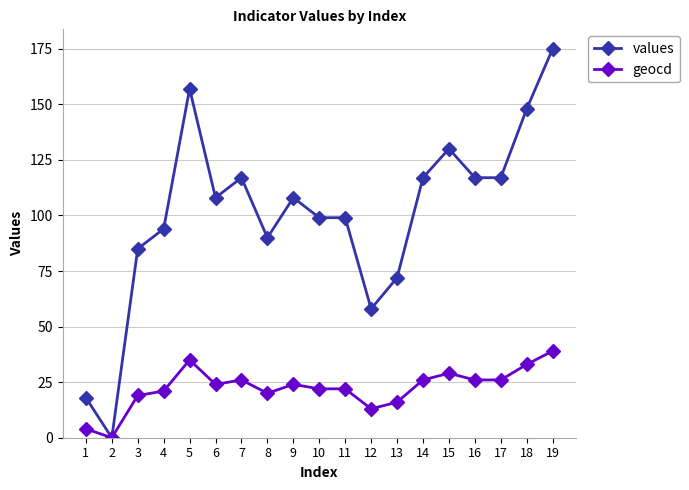

List the series in order of their peak value, lowest first.

geocd, values